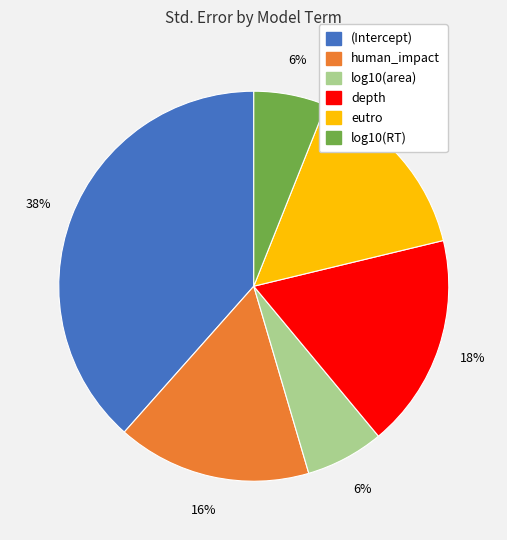

Which slice is the largest?

(Intercept)